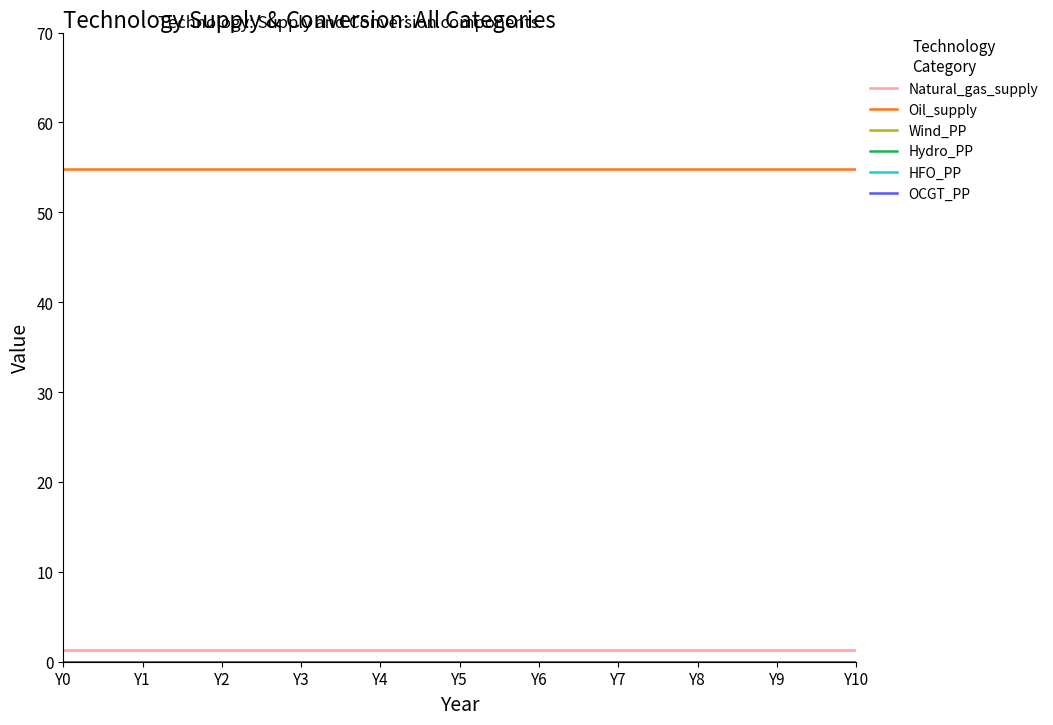

Which series has the largest total across all categories?

Oil_supply